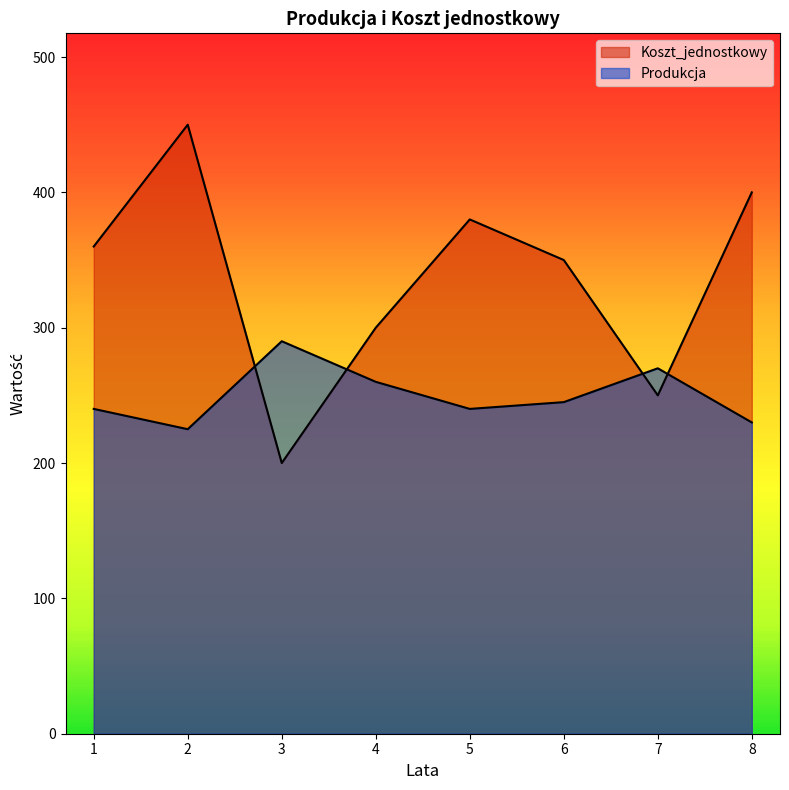

What is the lowest value of the Produkcja series?

225